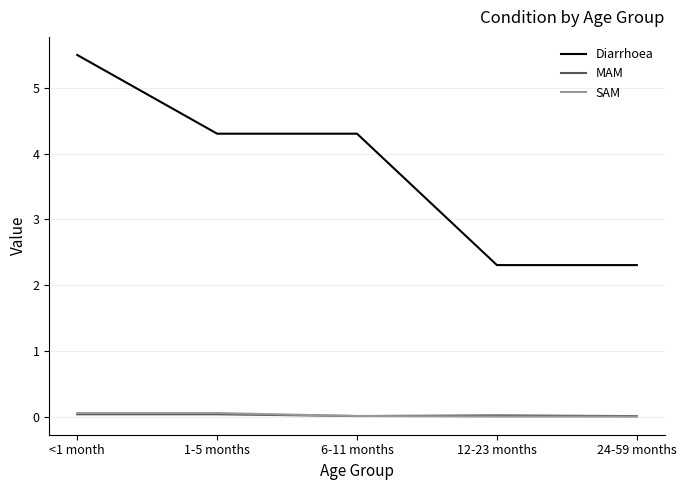

True or false: Diarrhoea has more than 1 points higher than both neighbors.

False